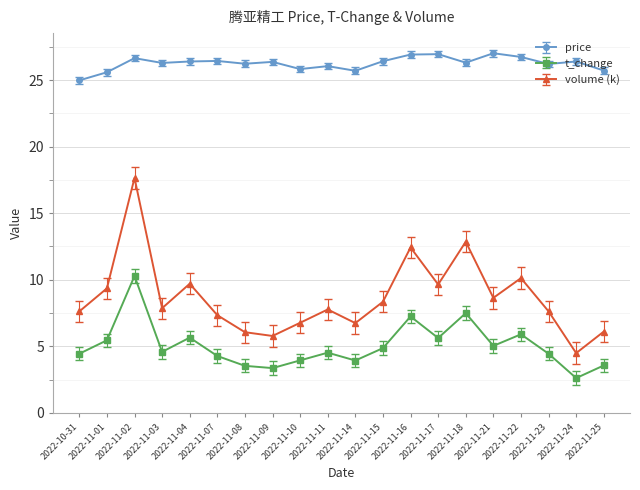

What is the maximum value shown in the chart?

27.0